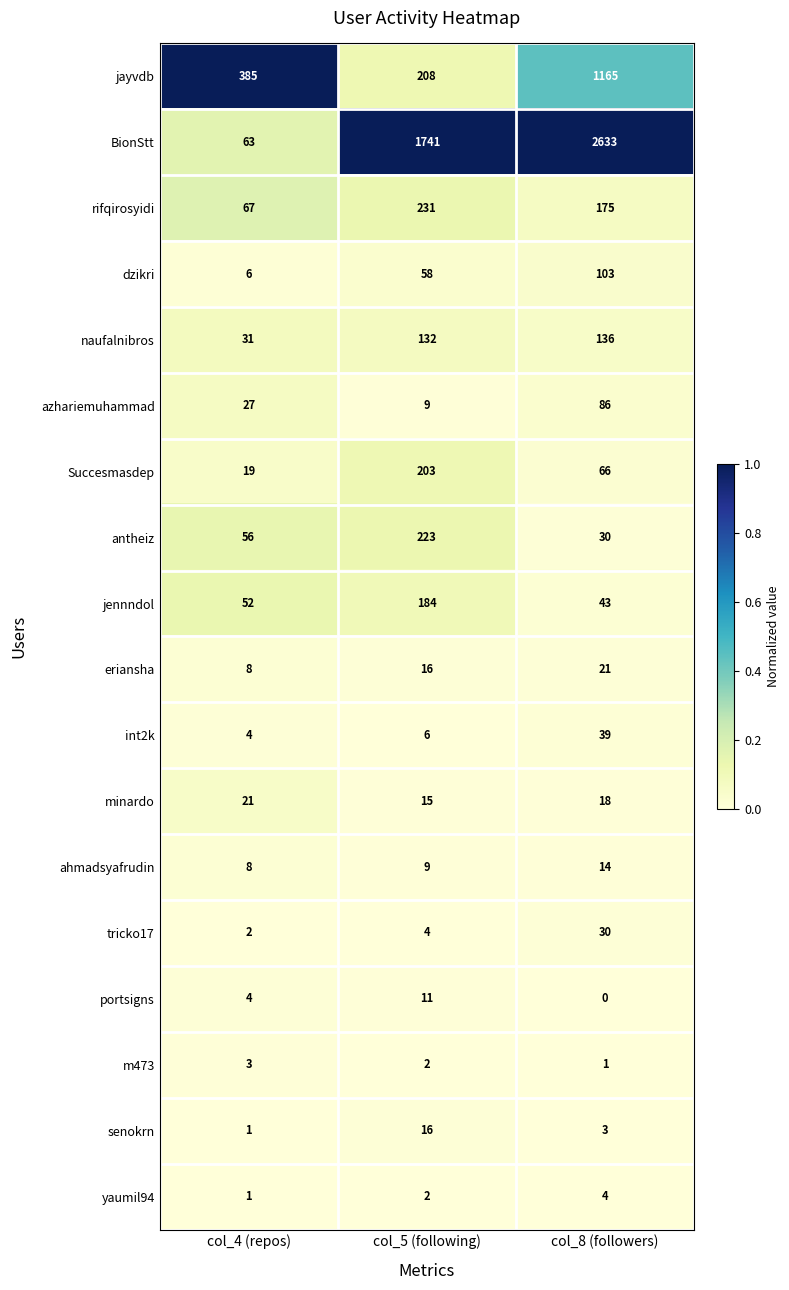

Count the jayvdb values in the range 208 to 1165.

3